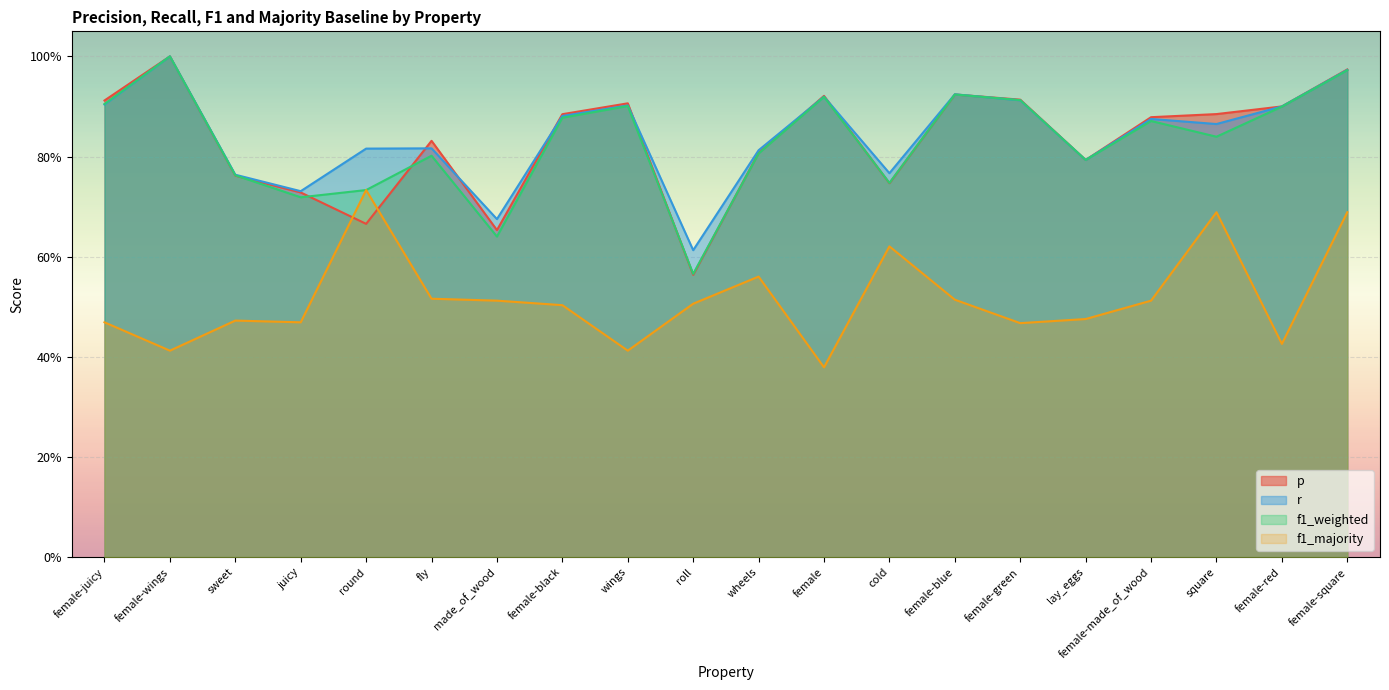

Reading left to right, transcribe all the data shown in this chart.

p: 0.9	1.0	0.8	0.7	0.7	0.8	0.7	0.9	0.9	0.6	0.8	0.9	0.7	0.9	0.9	0.8	0.9	0.9	0.9	1.0
r: 0.9	1.0	0.8	0.7	0.8	0.8	0.7	0.9	0.9	0.6	0.8	0.9	0.8	0.9	0.9	0.8	0.9	0.9	0.9	1.0
f1_weighted: 0.9	1.0	0.8	0.7	0.7	0.8	0.6	0.9	0.9	0.6	0.8	0.9	0.7	0.9	0.9	0.8	0.9	0.8	0.9	1.0
f1_majority: 0.5	0.4	0.5	0.5	0.7	0.5	0.5	0.5	0.4	0.5	0.6	0.4	0.6	0.5	0.5	0.5	0.5	0.7	0.4	0.7